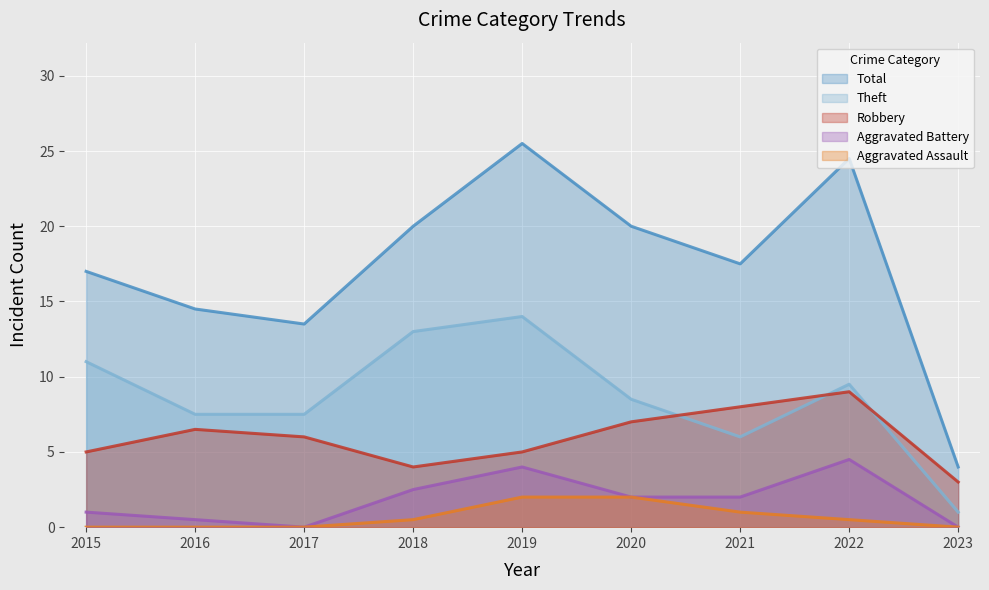

True or false: Aggravated Battery and Aggravated Assault intersect in this chart.

False